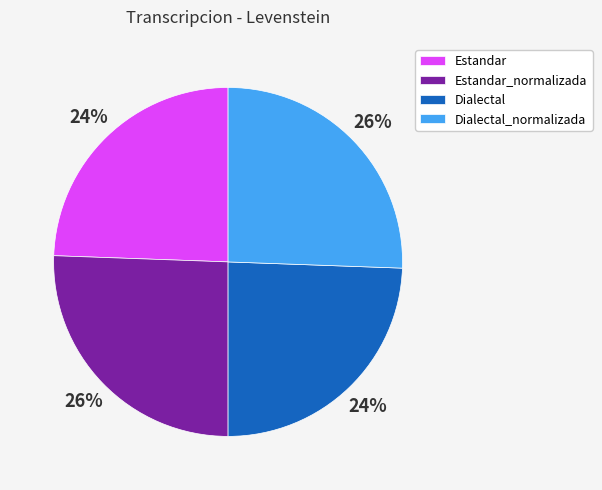

True or false: Dialectal accounts for 24% of the total.

True